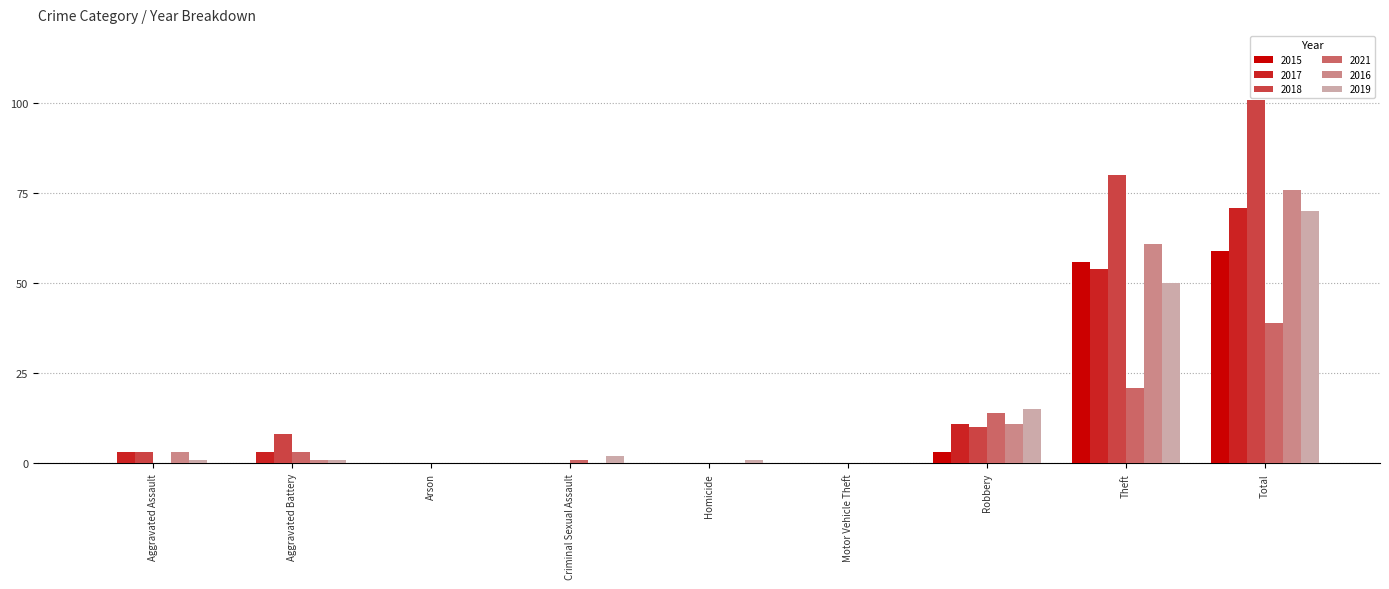

What is the total value across all series at Robbery?

64